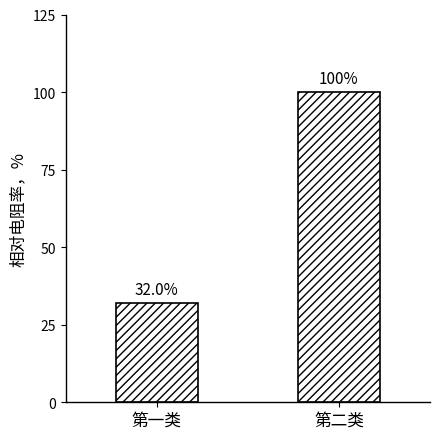

List the labels in order of value, smallest first.

第一类, 第二类